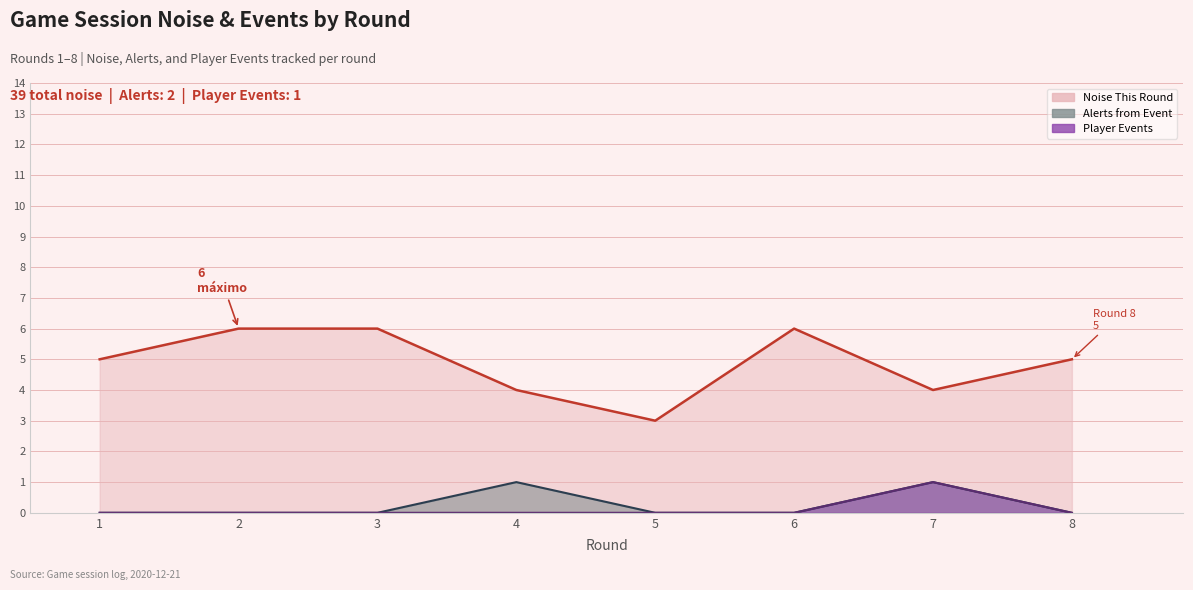

Is it true that Noise This Round equals 5 at 1?

True